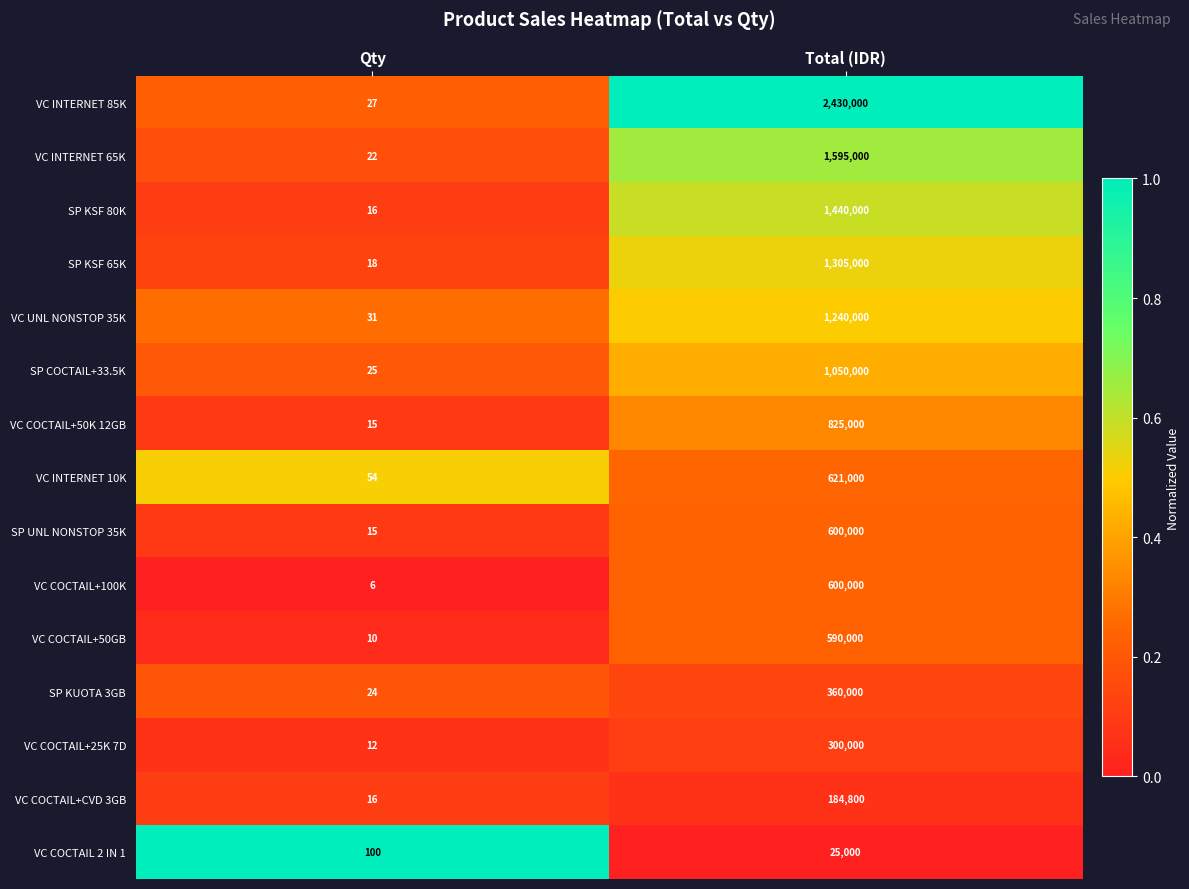

Is it true that VC COCTAIL 2 IN 1 equals 12707 at Total (IDR)?

False